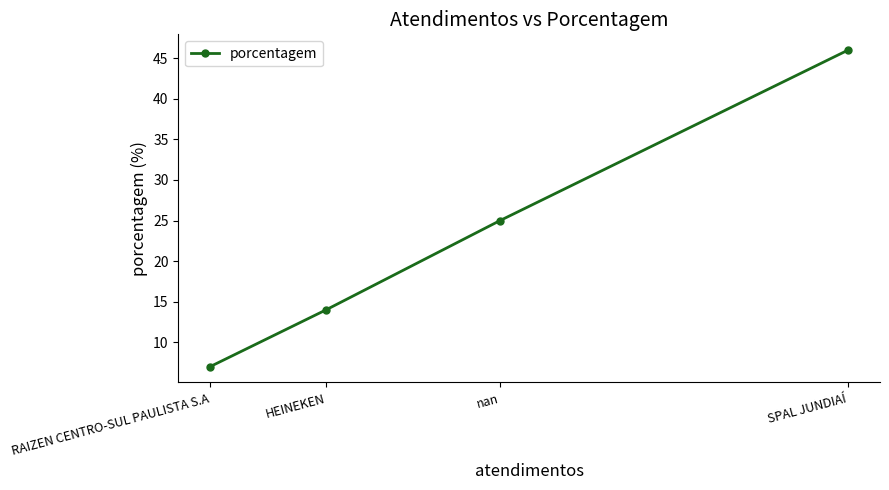

What is the change in value from HEINEKEN to RAIZEN CENTRO-SUL PAULISTA S.A?

-7